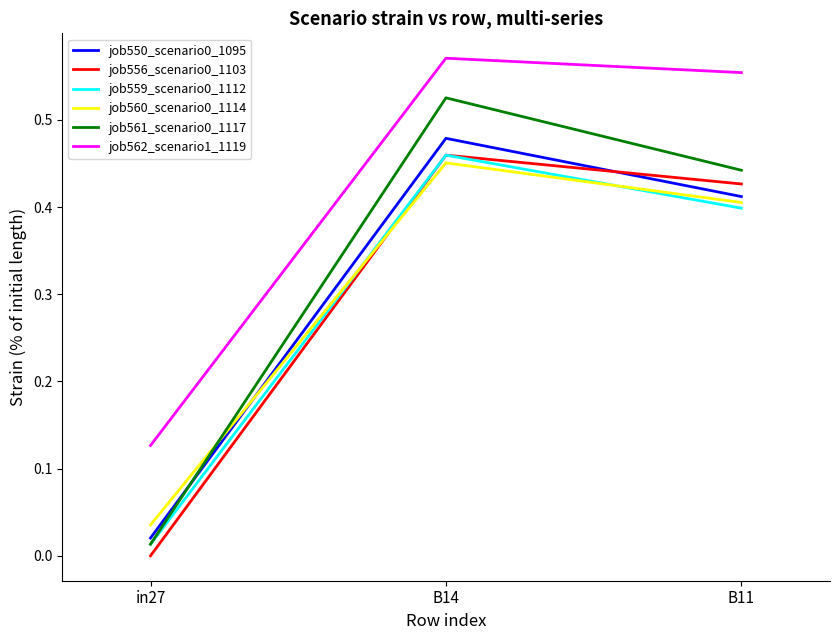

What is the sum of the job560_scenario0_1114 values at B11 and B14?

0.9